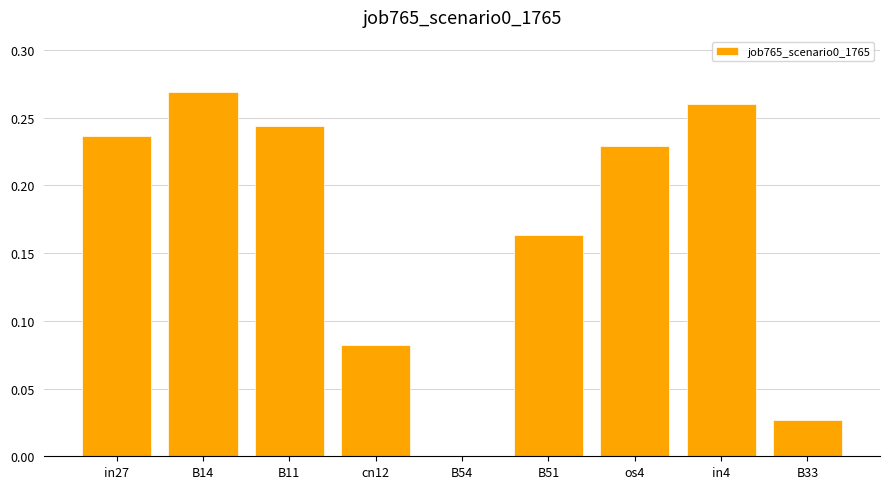

What is the change in value from B51 to os4?

+0.1